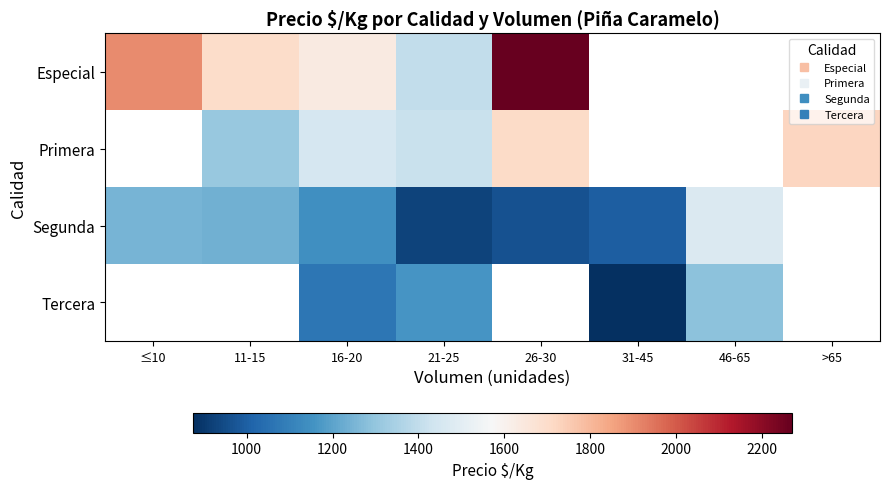

At which category is the sum across all series the highest?

16-20